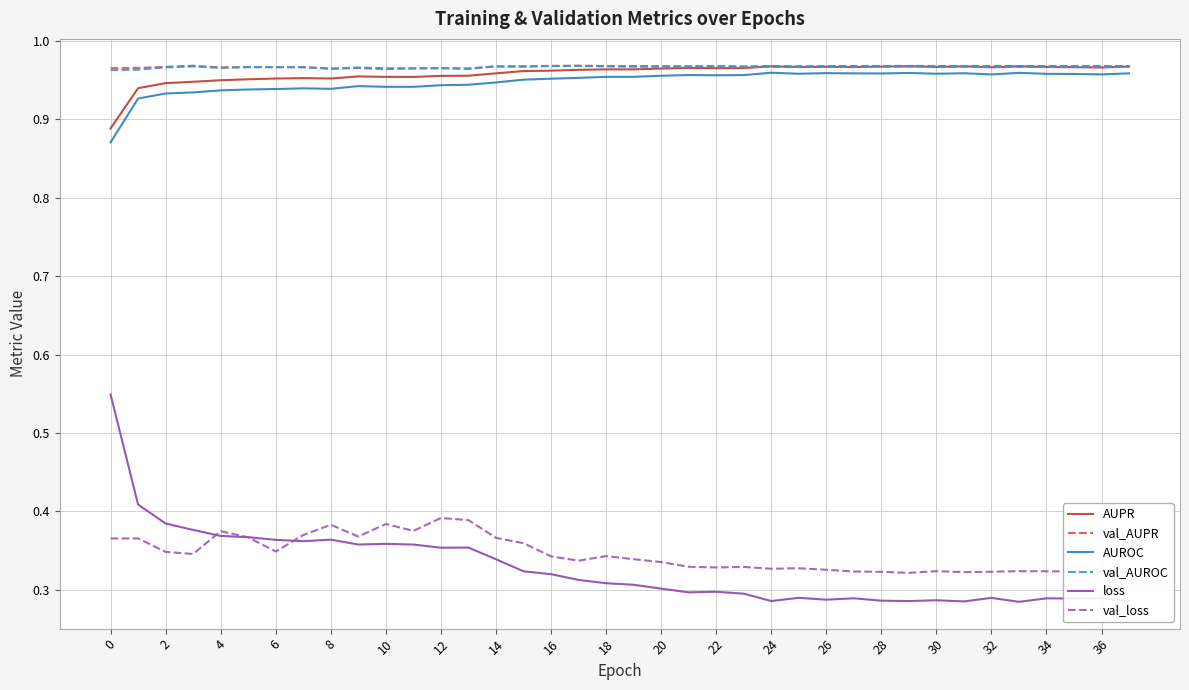

Count the number of data series in this chart.

6